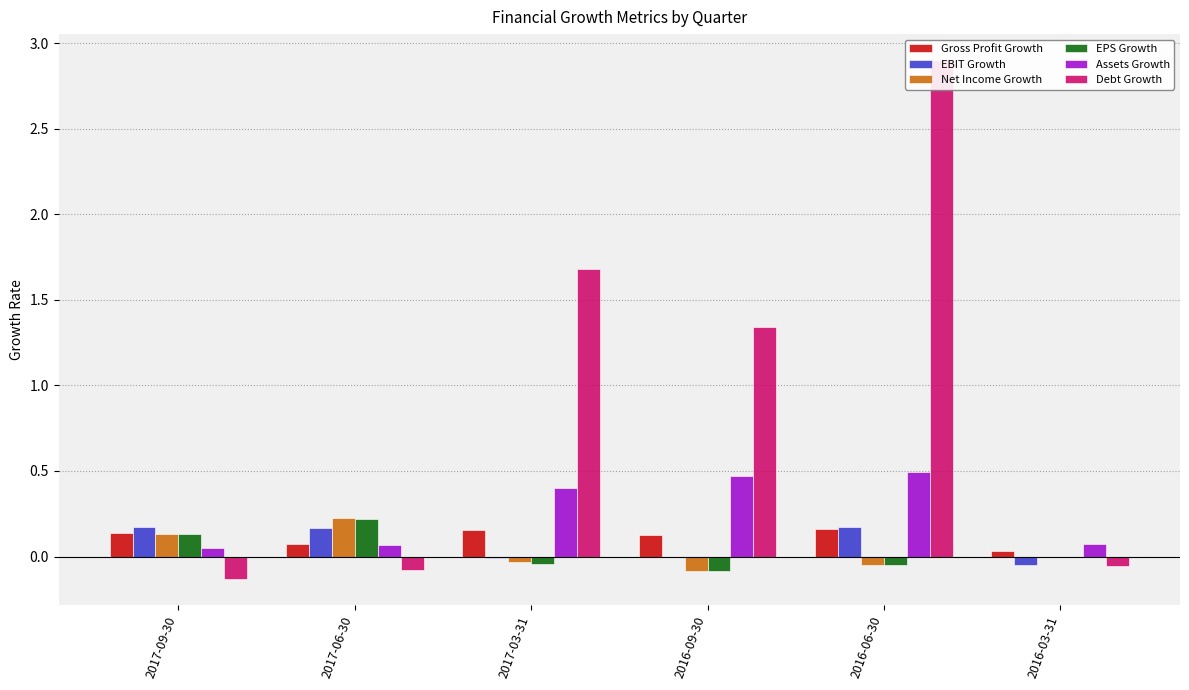

Where does the EPS Growth series first go above 0?

2017-09-30